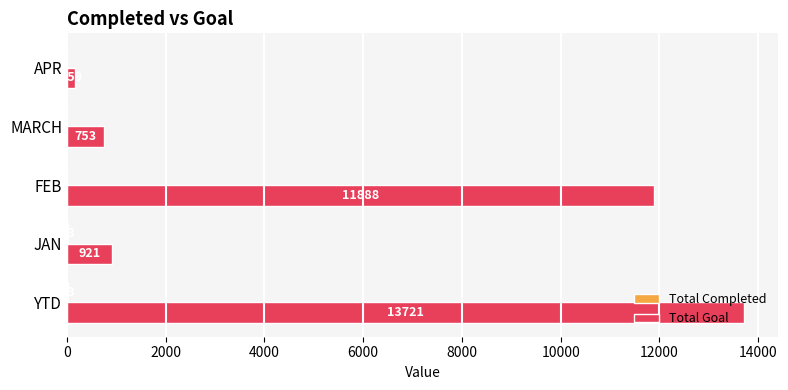

Which series has the largest total across all categories?

Total Goal